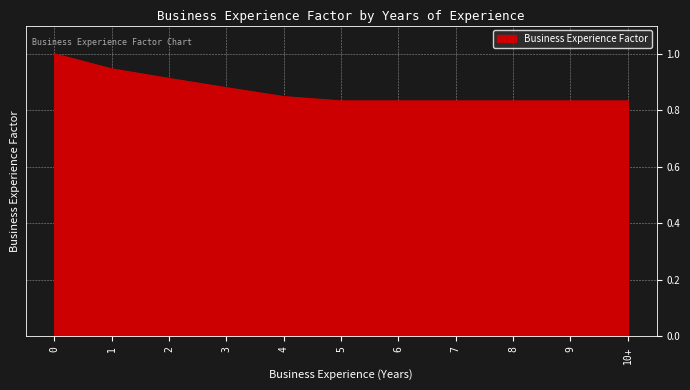

The value at 5 is 0.3. True or false?

False